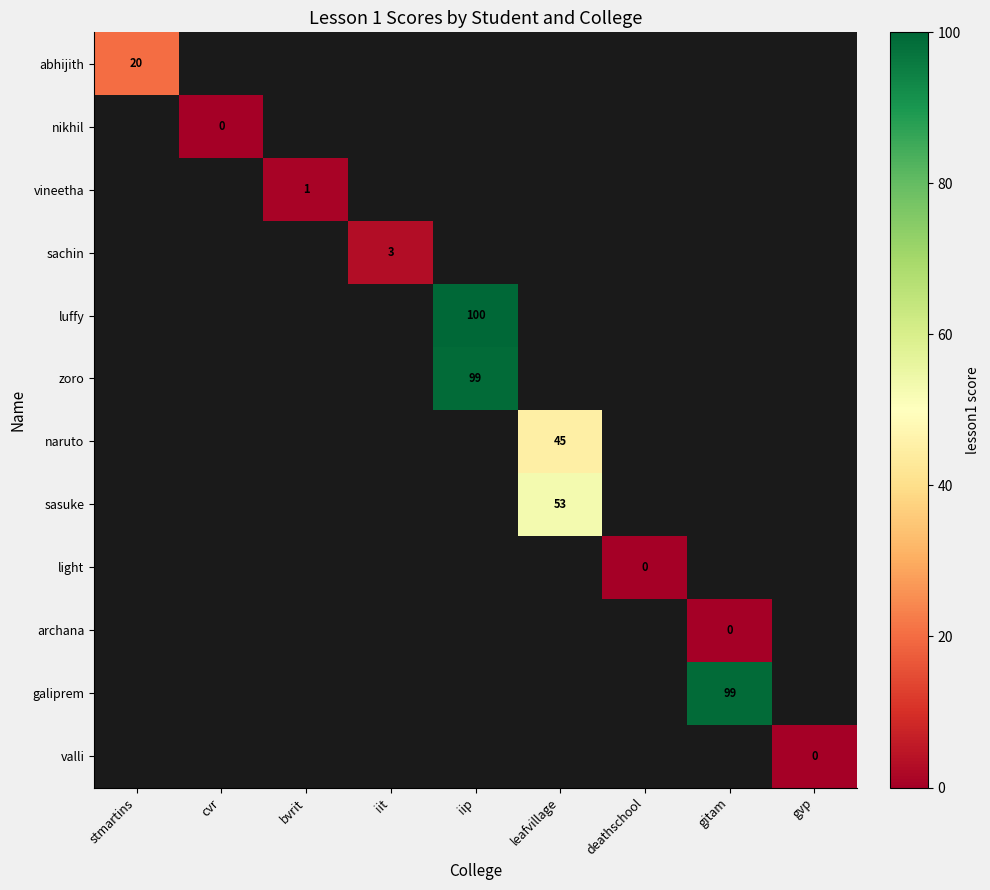

The value of sasuke at leafvillage is 24. True or false?

False